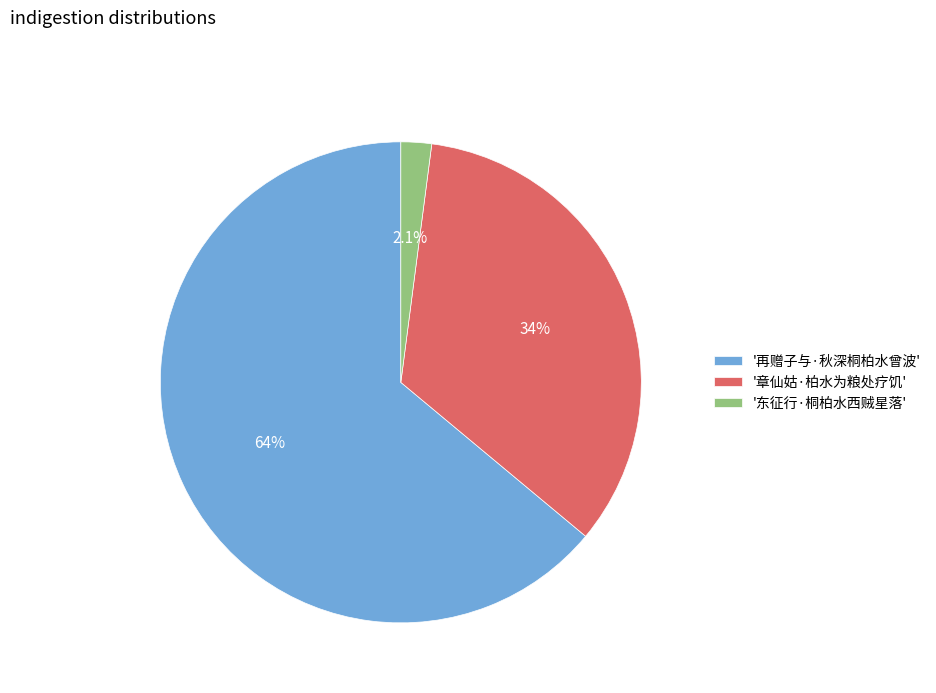

Combined, what portion of the pie is '章仙姑·柏水为粮处疗饥' and '再赠子与·秋深桐柏水曾波'?

97.9%